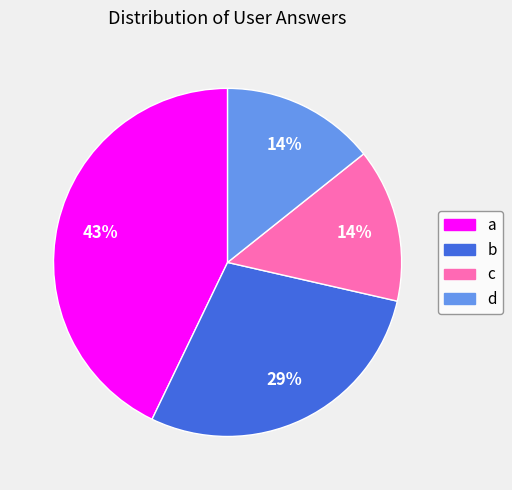

What is the largest slice in the pie chart?

a